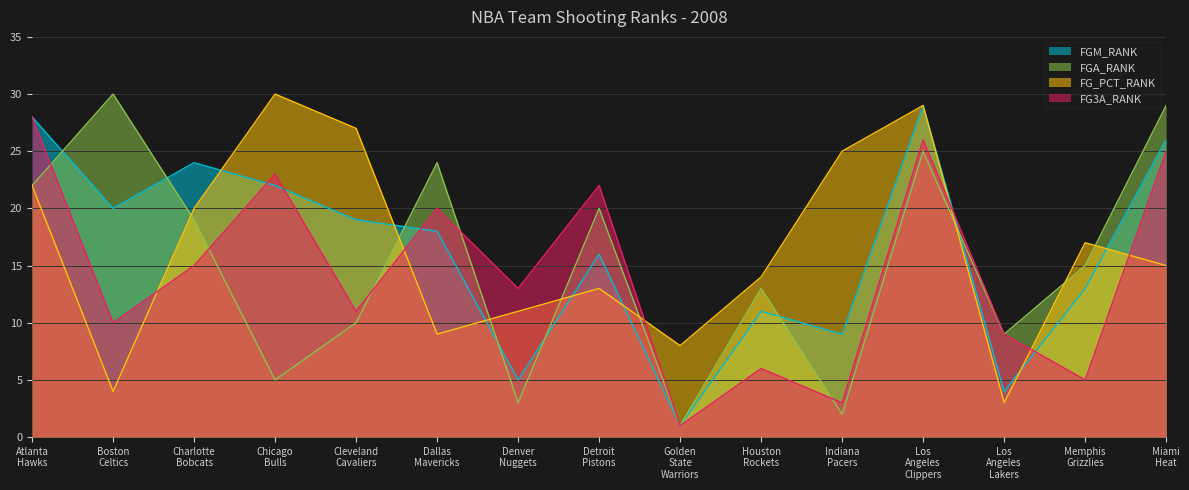

Read the FG_PCT_RANK value at Golden State Warriors, to the nearest 5.

10